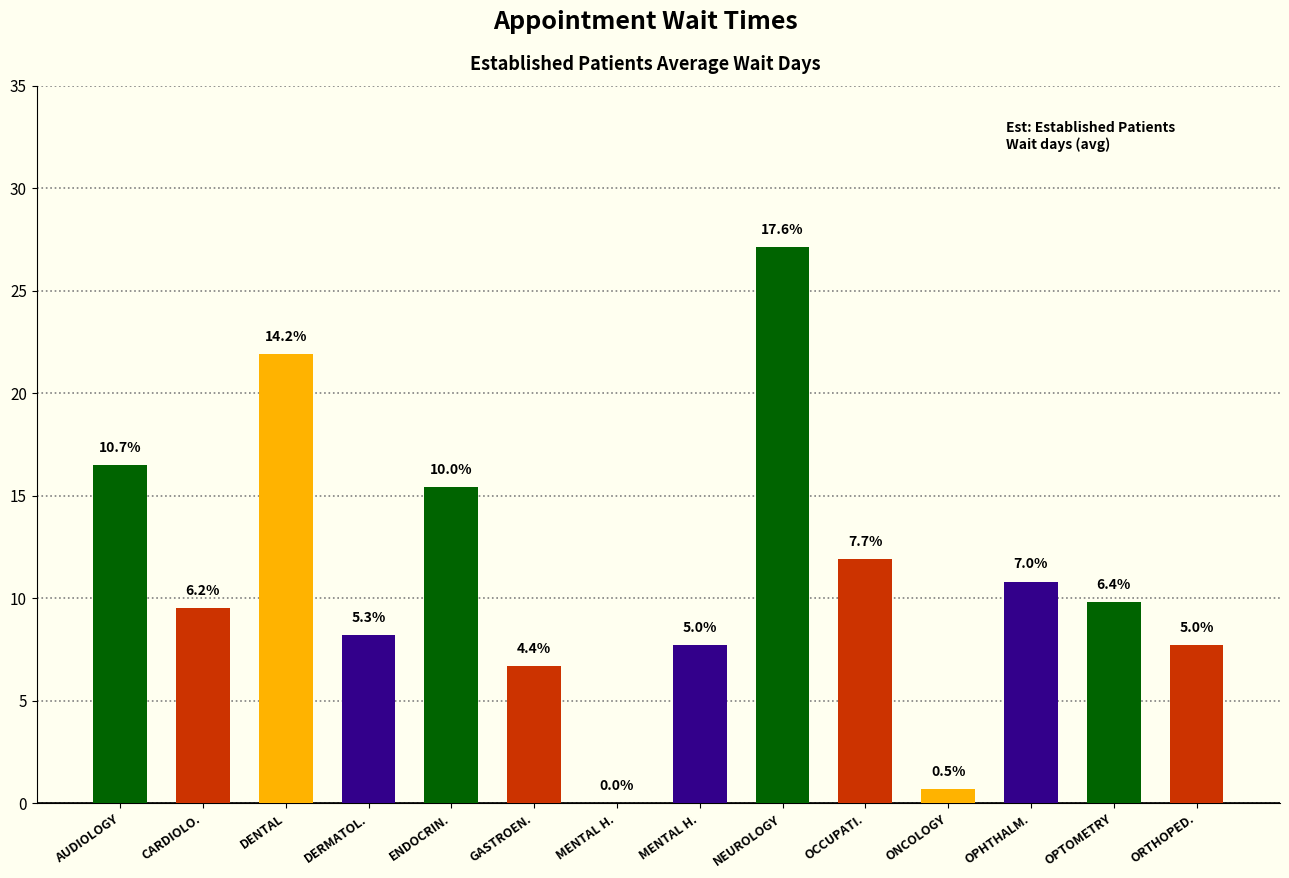

How many bars are there in total?

14